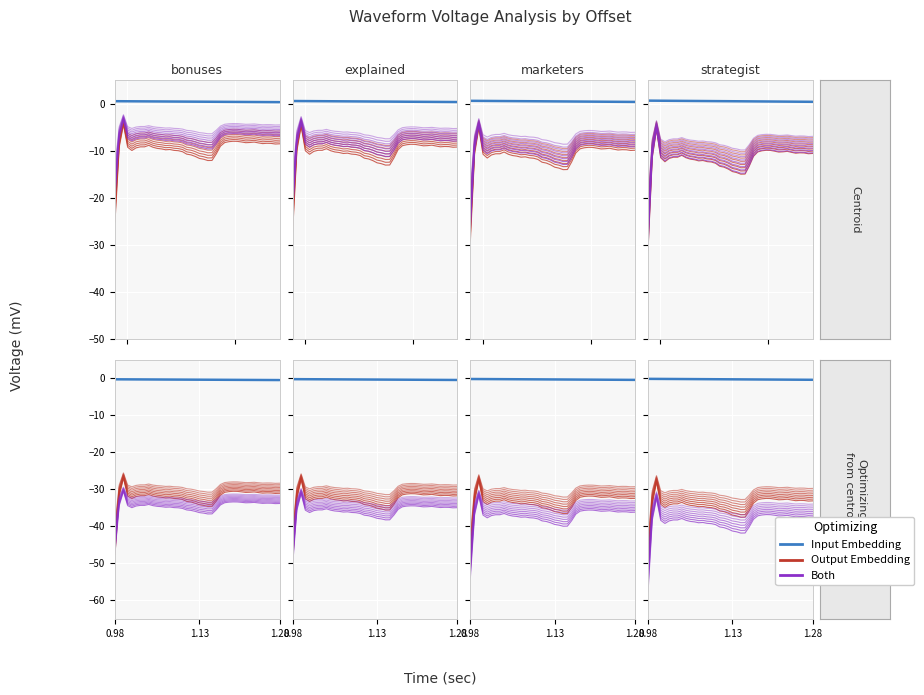

How many categories are shown in the chart?

40